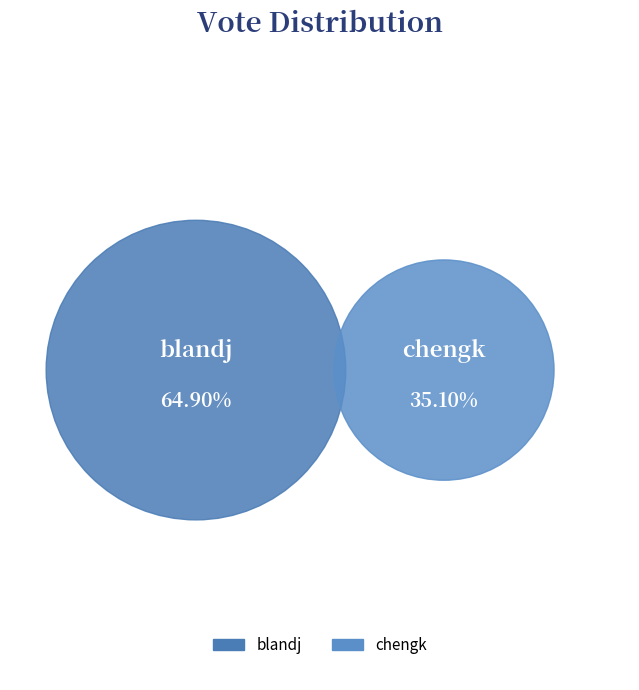

To the nearest percent, what is the difference between the largest and smallest slice percentages?

30%